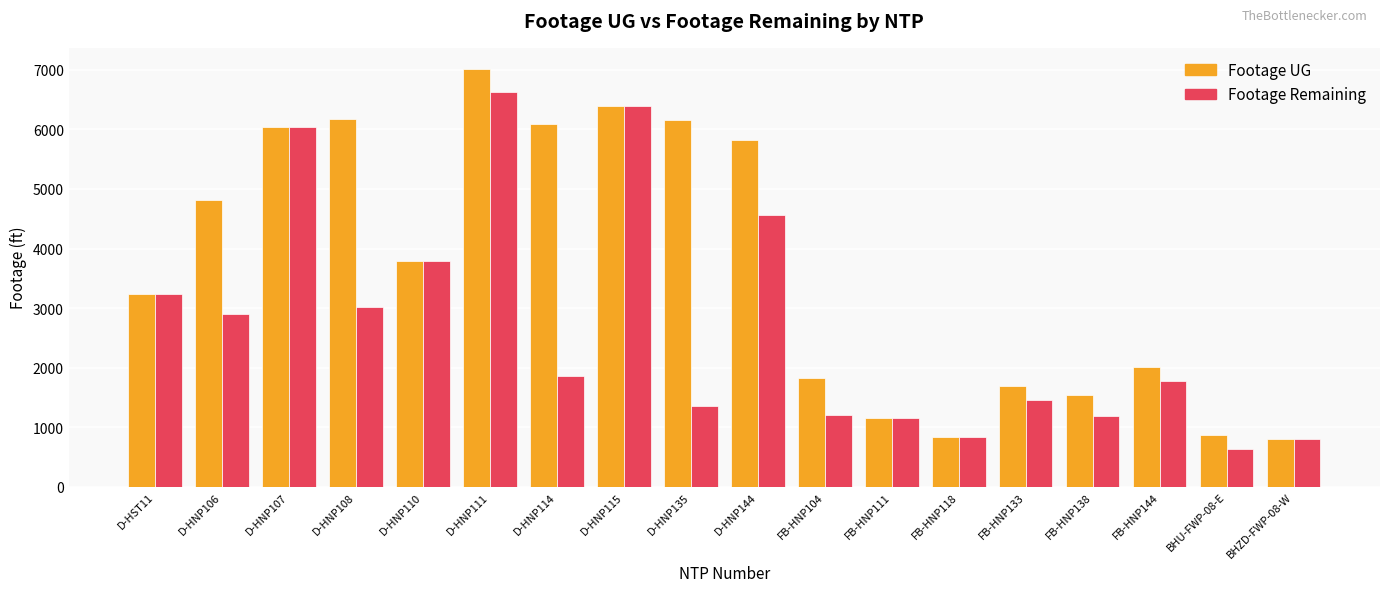

What is the sum of all Footage UG values?

66284